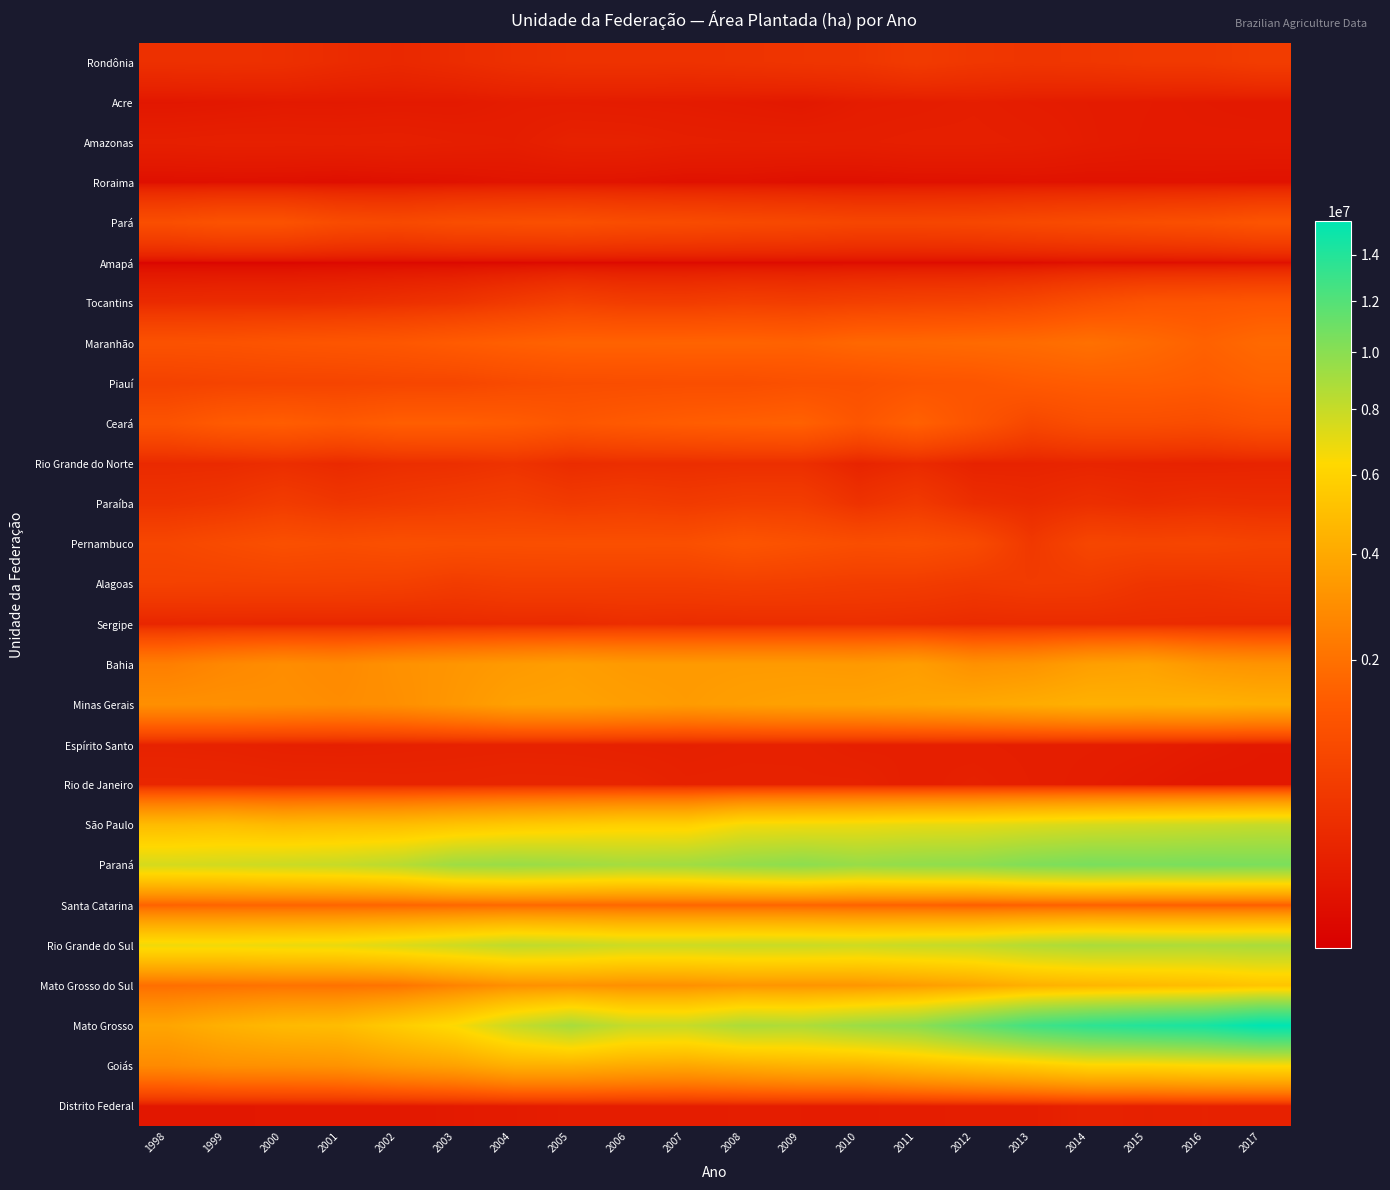

Reading right to left, transcribe all the data shown in this chart.

Rondônia: 2017=585246	2016=512621	2015=505753	2014=465183	2013=447793	2012=476280	2011=546051	2010=455482	2009=436766	2008=408939	2007=383553	2006=393201	2005=386252	2004=351157	2003=291655	2002=245980	2001=283728	2000=343489	1999=359335	1998=350251
Acre: 2017=87101	2016=94552	2015=103290	2014=110554	2013=118489	2012=135180	2011=121043	2010=114815	2009=84700	2008=98425	2007=107877	2006=111638	2005=117634	2004=115864	2003=97091	2002=97794	2001=91952	2000=93973	1999=81922	1998=75309
Amazonas: 2017=103168	2016=101189	2015=100318	2014=113173	2013=135550	2012=145647	2011=146031	2010=135465	2009=140167	2008=139022	2007=144985	2006=162948	2005=164876	2004=129033	2003=138451	2002=151422	2001=147991	2000=150327	1999=152054	1998=143673
Roraima: 2017=47578	2016=52194	2015=50600	2014=47814	2013=49804	2012=43508	2011=42135	2010=34890	2009=34833	2008=46133	2007=41908	2006=54698	2005=57923	2004=59853	2003=46744	2002=38557	2001=29994	2000=37514	1999=37432	1998=35207
Pará: 2017=1198721	2016=1067313	2015=1015293	2014=953116	2013=888463	2012=818833	2011=795974	2010=793733	2009=859286	2008=894926	2007=950688	2006=983007	2005=1061815	2004=1028444	2003=990071	2002=891509	2001=946898	2000=1129737	1999=1142087	1998=1020205
Amapá: 2017=38863	2016=34078	2015=30878	2014=39384	2013=24280	2012=20925	2011=22076	2010=22341	2009=20498	2008=18463	2007=15656	2006=14309	2005=14734	2004=13056	2003=12107	2002=12791	2001=12680	2000=8602	1999=6952	1998=5900
Tocantins: 2017=1278462	2016=1227972	2015=1199494	2014=1034697	2013=834257	2012=730965	2011=705878	2010=664195	2009=612324	2008=646558	2007=583585	2006=596696	2005=687118	2004=541537	2003=409264	2002=354883	2001=309529	2000=290097	1999=294608	1998=279382
Maranhão: 2017=1783013	2016=1571680	2015=1802598	2014=1975258	2013=1845490	2012=1795760	2011=1751843	2010=1729552	2009=1588862	2008=1629185	2007=1620345	2006=1608870	2005=1605736	2004=1520015	2003=1413738	2002=1295759	2001=1255056	2000=1213901	1999=1151222	1998=1130528
Piauí: 2017=1550591	2016=1407874	2015=1468590	2014=1443676	2013=1367561	2012=1242537	2011=1211926	2010=1085916	2009=1091208	2008=1015856	2007=1021277	2006=1004273	2005=991698	2004=920826	2003=809849	2002=801748	2001=761232	2000=755478	1999=739704	1998=692961
Ceará: 2017=1109673	2016=961666	2015=1013029	2014=1012060	2013=835020	2012=1207133	2011=1561076	2010=1249534	2009=1565997	2008=1516034	2007=1457146	2006=1380444	2005=1271717	2004=1425409	2003=1498106	2002=1492922	2001=1343624	2000=1472332	1999=1402901	1998=1166117
Rio Grande do Norte: 2017=188138	2016=172881	2015=185483	2014=198677	2013=179007	2012=174029	2011=264702	2010=188923	2009=333071	2008=332949	2007=315991	2006=322296	2005=295036	2004=403689	2003=339704	2002=323774	2001=262006	2000=318465	1999=270029	1998=263796
Paraíba: 2017=310676	2016=327362	2015=290582	2014=332744	2013=269807	2012=315695	2011=520883	2010=387000	2009=596949	2008=602727	2007=541641	2006=588312	2005=541080	2004=624985	2003=571175	2002=512077	2001=464989	2000=571081	1999=452277	1998=396104
Pernambuco: 2017=723642	2016=785004	2015=762022	2014=803733	2013=501357	2012=916379	2011=1048136	2010=1008027	2009=1103305	2008=1209084	2007=1045232	2006=1049471	2005=1048113	2004=1034149	2003=1027877	2002=1065474	2001=1000197	2000=1057256	1999=948694	1998=826661
Alagoas: 2017=471067	2016=418072	2015=432672	2014=541293	2013=553345	2012=510664	2011=574959	2010=588088	2009=626470	2008=650900	2007=618740	2006=616775	2005=627854	2004=627238	2003=569679	2002=660519	2001=681901	2000=687491	1999=679423	1998=692764
Sergipe: 2017=260207	2016=274342	2015=282686	2014=284818	2013=279791	2012=271294	2011=304590	2010=326608	2009=311368	2008=301765	2007=295241	2006=314330	2005=261319	2004=267024	2003=256775	2002=219446	2001=216672	2000=213578	1999=223562	1998=208093
Bahia: 2017=3133149	2016=3275959	2015=3710681	2014=3584274	2013=3173428	2012=3042539	2011=3520869	2010=3356322	2009=3410816	2008=3413864	2007=3374656	2006=3398365	2005=3535027	2004=3396708	2003=3219344	2002=3054580	2001=2791302	2000=2910098	1999=2719444	1998=2410163
Minas Gerais: 2017=4251179	2016=4363801	2015=4297197	2014=4329431	2013=4130827	2012=3947905	2011=3809903	2010=3707924	2009=3673694	2008=3574571	2007=3435778	2006=3547511	2005=3676705	2004=3626812	2003=3281050	2002=2993543	2001=2885899	2000=2958733	1999=3015838	1998=2997389
Espírito Santo: 2017=88513	2016=106258	2015=124941	2014=131024	2013=133936	2012=141022	2011=147384	2010=144614	2009=161451	2008=159690	2007=151164	2006=154094	2005=164362	2004=166136	2003=162525	2002=155221	2001=145919	2000=151195	1999=165466	1998=172583
Rio de Janeiro: 2017=79665	2016=79218	2015=101833	2014=121981	2013=138238	2012=157396	2011=141384	2010=167816	2009=166885	2008=169935	2007=168004	2006=201816	2005=208228	2004=211168	2003=199190	2002=198457	2001=206597	2000=206389	1999=217063	1998=218814
São Paulo: 2017=8020736	2016=7827257	2015=7670689	2014=7503691	2013=7277216	2012=7019758	2011=6957714	2010=6790397	2009=6702900	2008=6602359	2007=5839811	2006=5838923	2005=5648446	2004=5468870	2003=5204285	2002=4906919	2001=4836170	2000=4716173	1999=4952553	1998=4818187
Paraná: 2017=10528044	2016=10598562	2015=10494673	2014=10587901	2013=10337789	2012=9857170	2011=9740331	2010=9533355	2009=9894073	2008=9620395	2007=9210485	2006=9054166	2005=9297592	2004=9457679	2003=9279977	2002=8404740	2001=8002948	2000=7853944	1999=7652752	1998=7543411
Santa Catarina: 2017=1496322	2016=1502254	2015=1517119	2014=1545746	2013=1523522	2012=1490575	2011=1554786	2010=1591863	2009=1652656	2008=1680007	2007=1690398	2006=1714457	2005=1743302	2004=1757864	2003=1717082	2002=1655747	2001=1643643	2000=1633817	1999=1634930	1998=1602487
Rio Grande do Sul: 2017=8907020	2016=8765576	2015=8794564	2014=8871226	2013=8582911	2012=8091176	2011=7955427	2010=7769356	2009=7893148	2008=7914625	2007=7804492	2006=7783099	2005=8051809	2004=8212434	2003=7744954	2002=7307665	2001=6951412	2000=6855647	1999=6712808	1998=6738015
Mato Grosso do Sul: 2017=5273371	2016=4939289	2015=4744300	2014=4551748	2013=4318120	2012=3813582	2011=3496823	2010=3245163	2009=3206201	2008=3237782	2007=3032633	2006=3004163	2005=3115191	2004=3007135	2003=2570366	2002=2096103	2001=2014829	2000=2055107	1999=1989272	1998=1925990
Mato Grosso: 2017=15570194	2016=14494519	2015=14082687	2014=13542011	2013=12723490	2012=11262263	2011=9884223	2010=9381244	2009=8735355	2008=8830550	2007=7992055	2006=8009276	2005=8976694	2004=7912796	2003=6445164	2002=5632992	2001=4882136	2000=4746968	1999=4353762	1998=3838904
Goiás: 2017=6399617	2016=6306761	2015=6087704	2014=6100279	2013=5601980	2012=5244323	2011=4889269	2010=4470306	2009=4409036	2008=4187320	2007=3918065	2006=4040749	2005=4291352	2004=4272494	2003=3715712	2002=3460538	2001=3120563	2000=3060808	1999=3026158	1998=2814149
Distrito Federal: 2017=160942	2016=164712	2015=158458	2014=172931	2013=134553	2012=132508	2011=125617	2010=116670	2009=119691	2008=130177	2007=125973	2006=122096	2005=122596	2004=110167	2003=98763	2002=86301	2001=81901	2000=81554	1999=77146	1998=75923